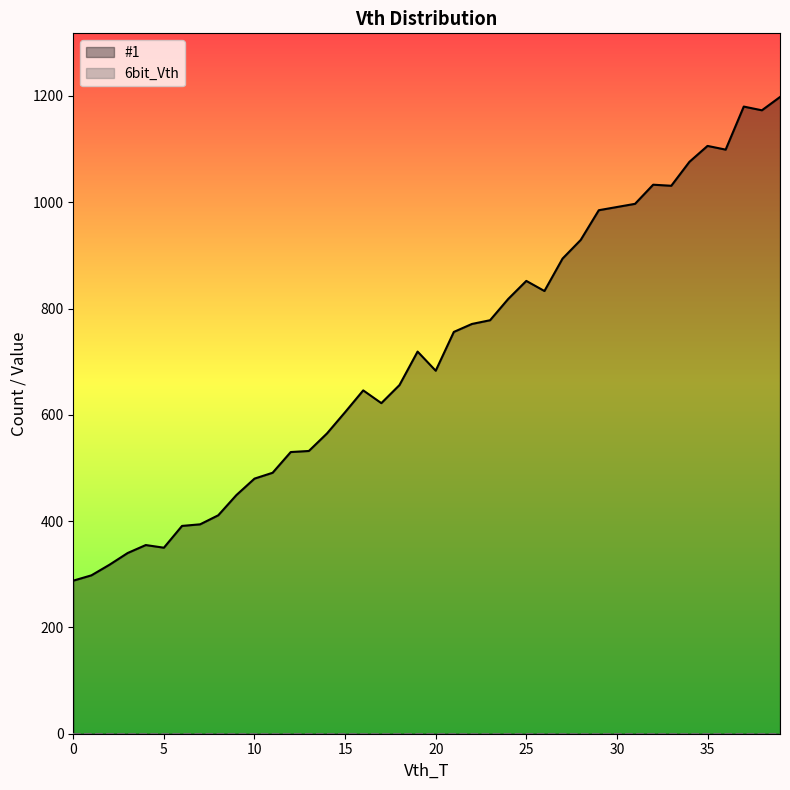

List the labels in order of value, smallest first.

0, 1, 2, 3, 5, 4, 6, 7, 8, 9, 10, 11, 12, 13, 14, 15, 17, 16, 18, 20, 19, 21, 22, 23, 24, 26, 25, 27, 28, 29, 30, 31, 33, 32, 34, 36, 35, 38, 37, 39